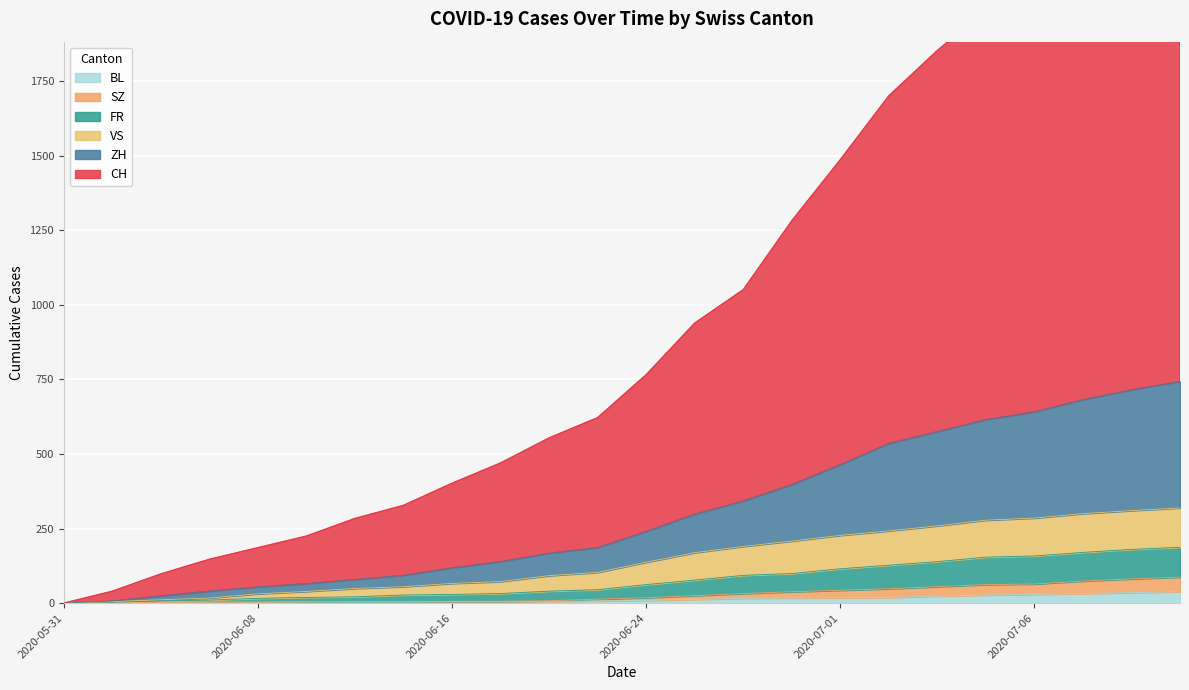

Between 2020-07-09 and 2020-07-01, which is larger?

2020-07-09